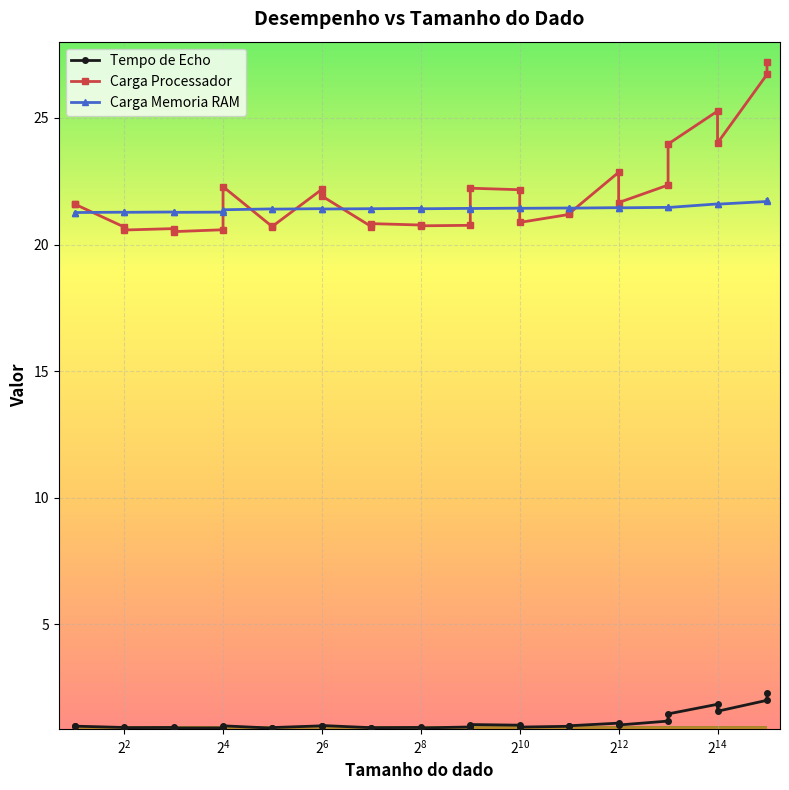

How many lines are shown in the chart?

3